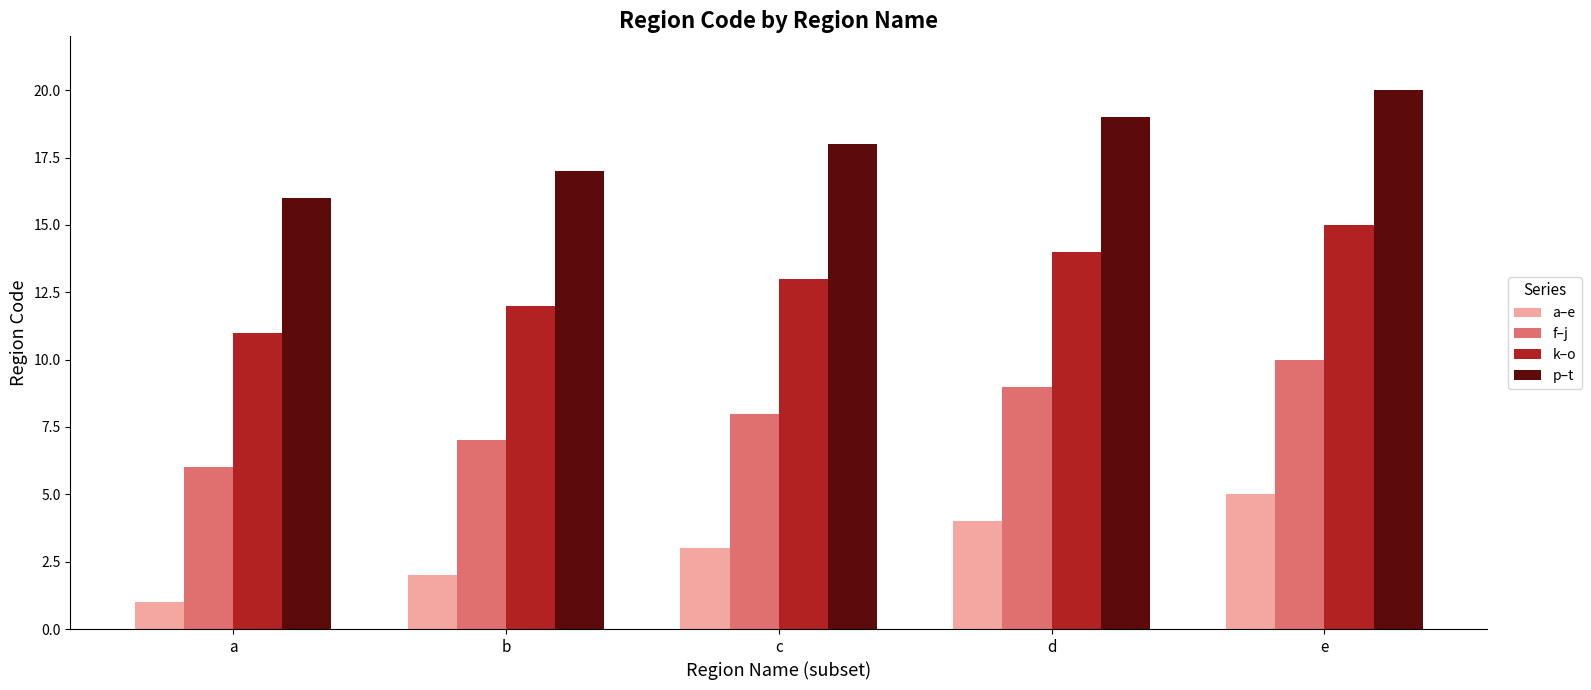

What is the difference between the highest and lowest values at a?

15